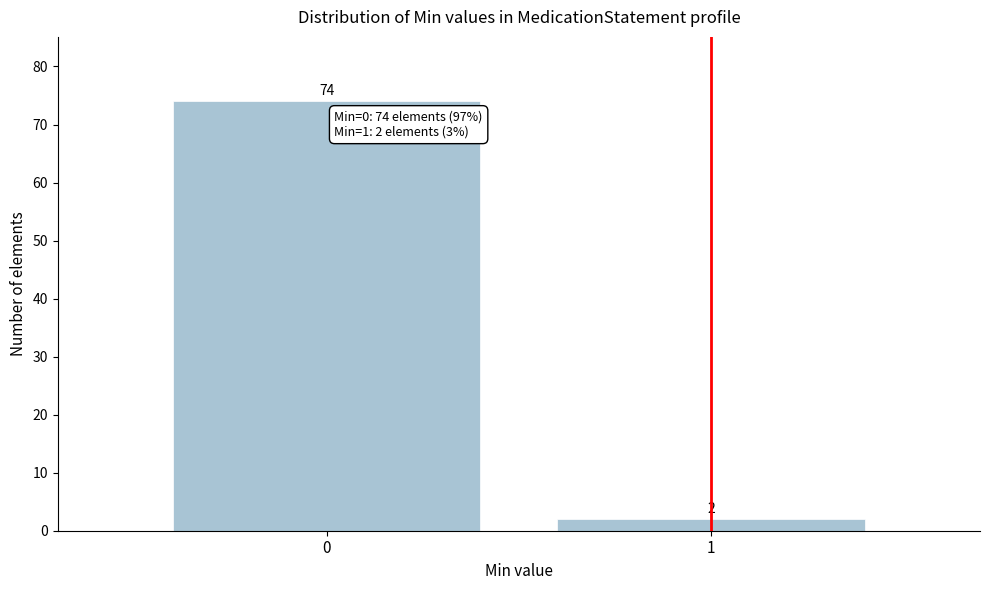

Reading left to right, transcribe all the data shown in this chart.

0=74	1=2